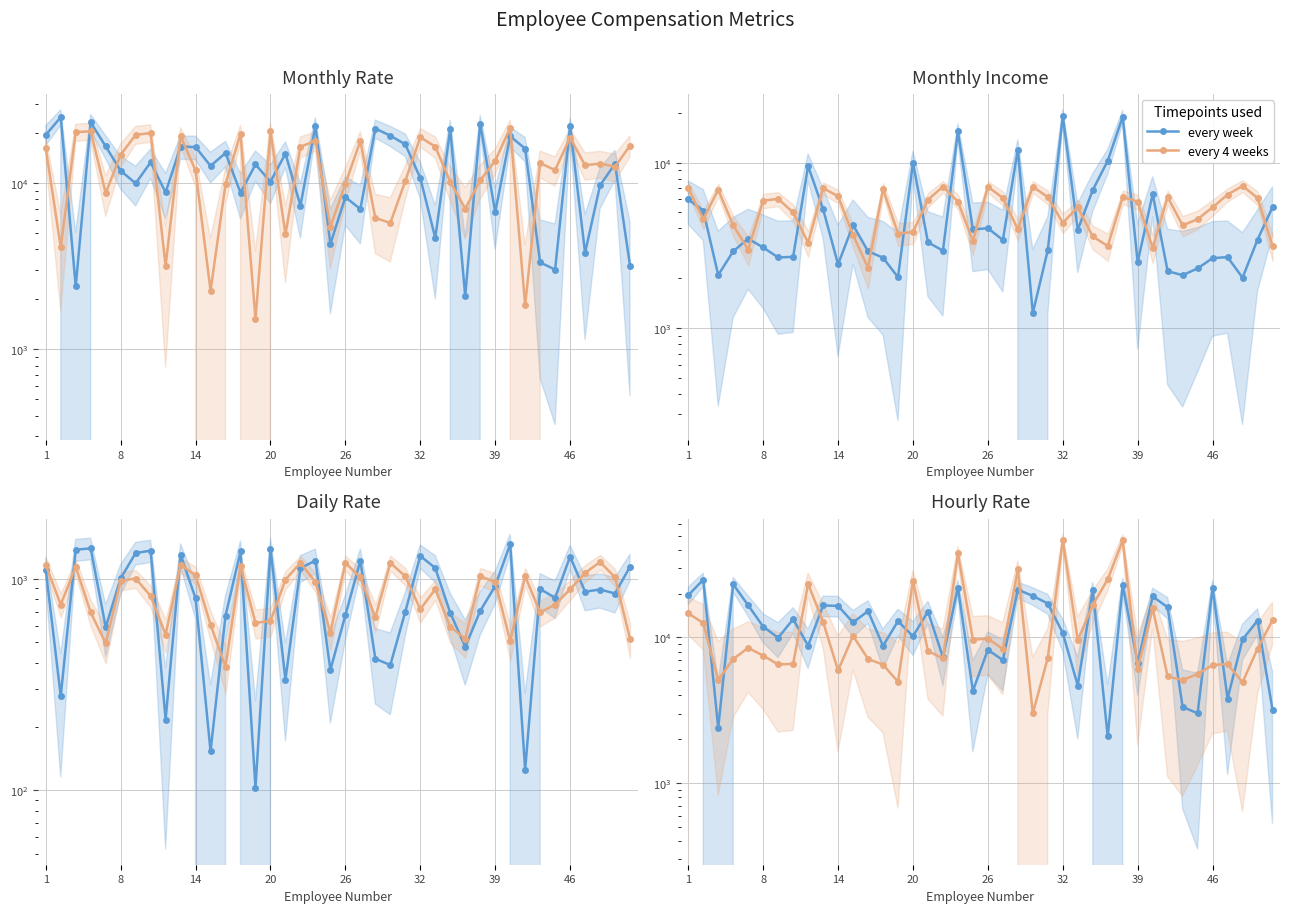

What is the average value of the Monthly Income series?

5172.7